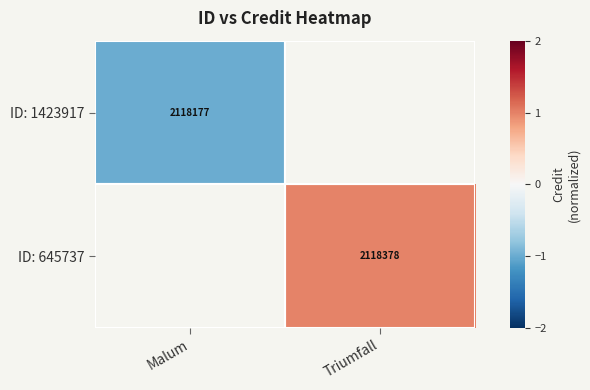

At how many categories does at least one series exceed 0?

1